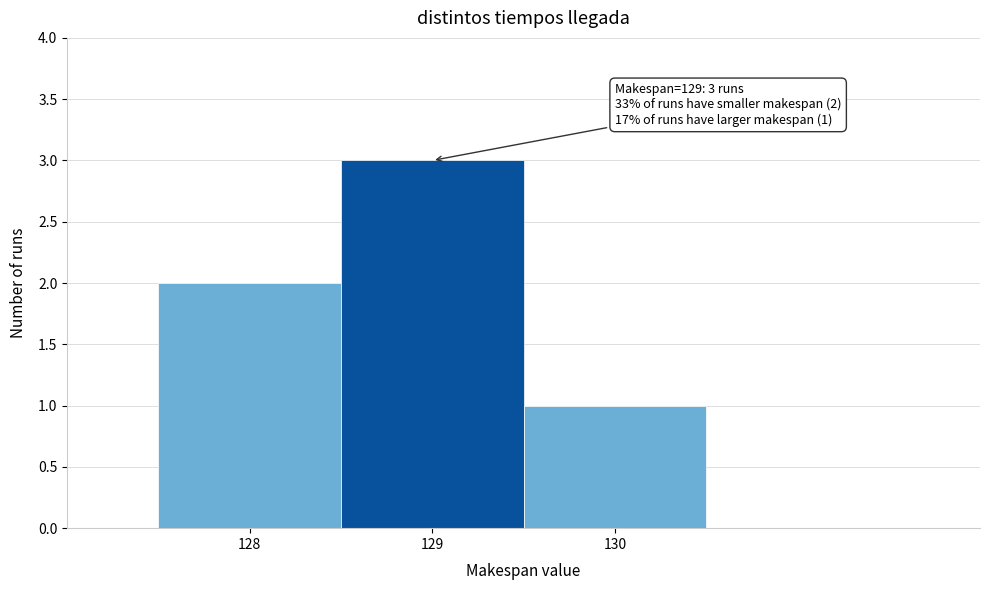

Over which range of the x-axis is the bar tallest?

128.5 to 129.5